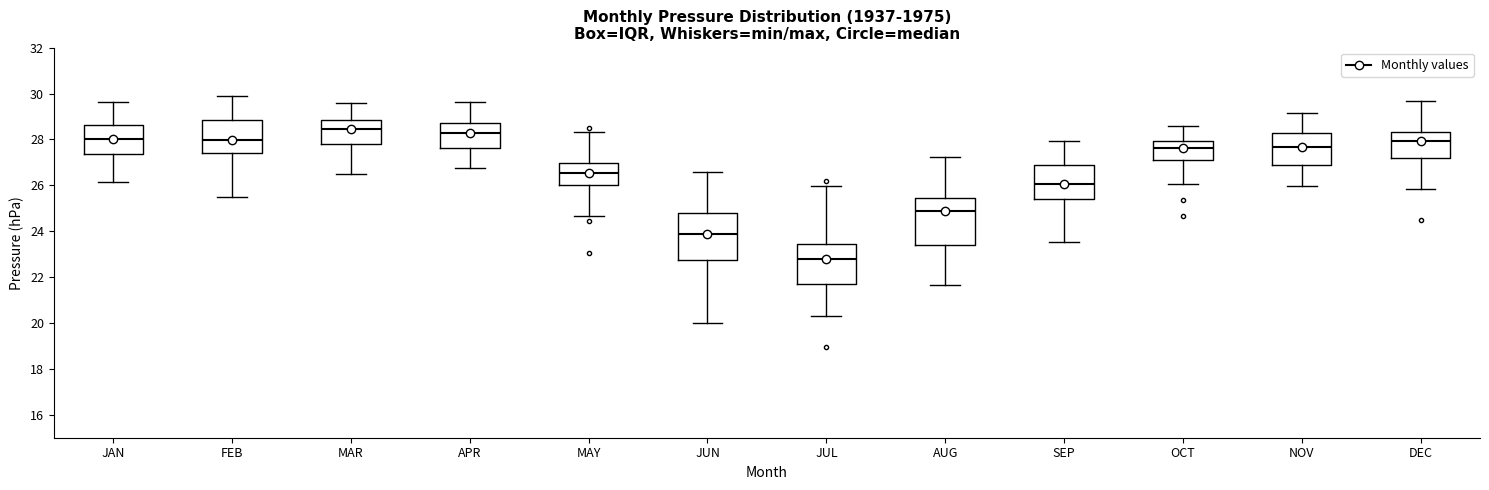

Where does the upper whisker of the box for APR end on the y-axis? The values are not printed on the chart, so give them approximately, as read against the axis.

29.6